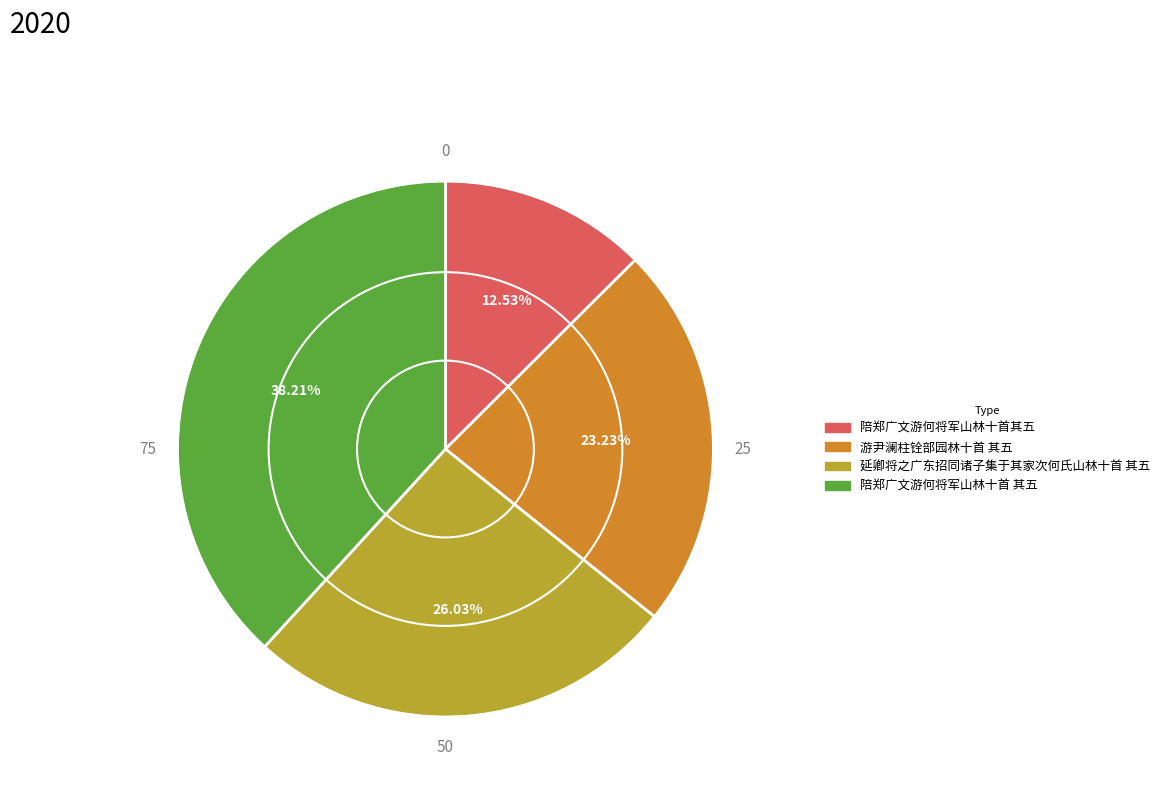

To the nearest percent, what is the difference between the largest and smallest slice percentages?

26%